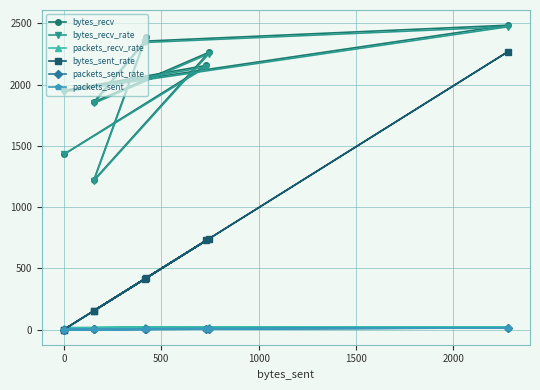

In packets_sent_rate, how many points are lower than both neighbors (excluding endpoints)?

3